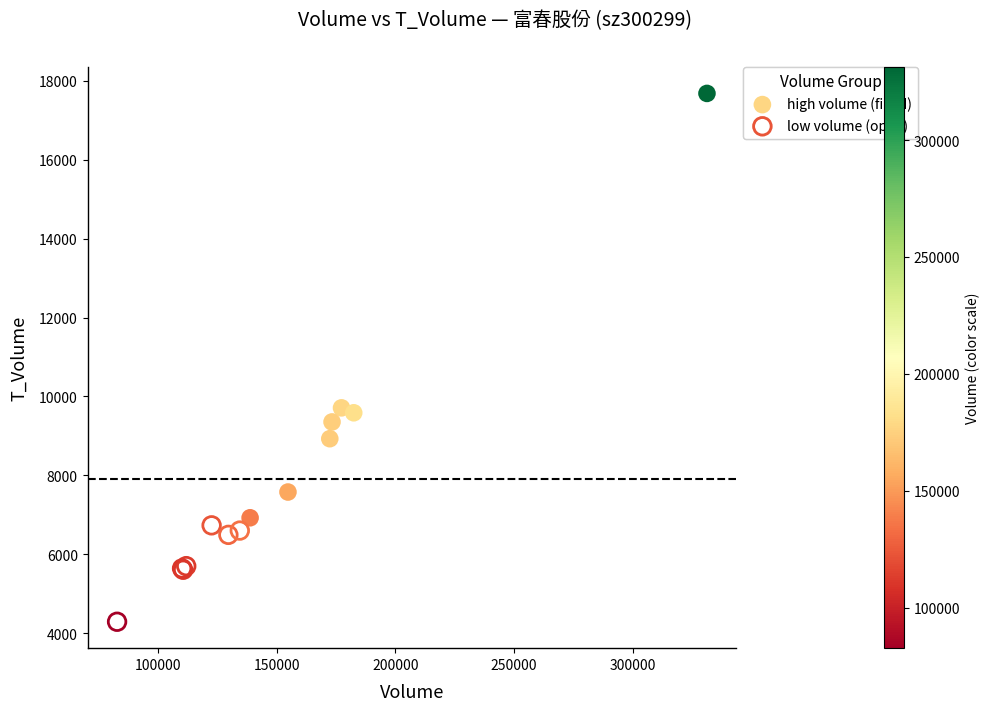

Which series has the largest Y range (max minus min)?

high volume (filled)